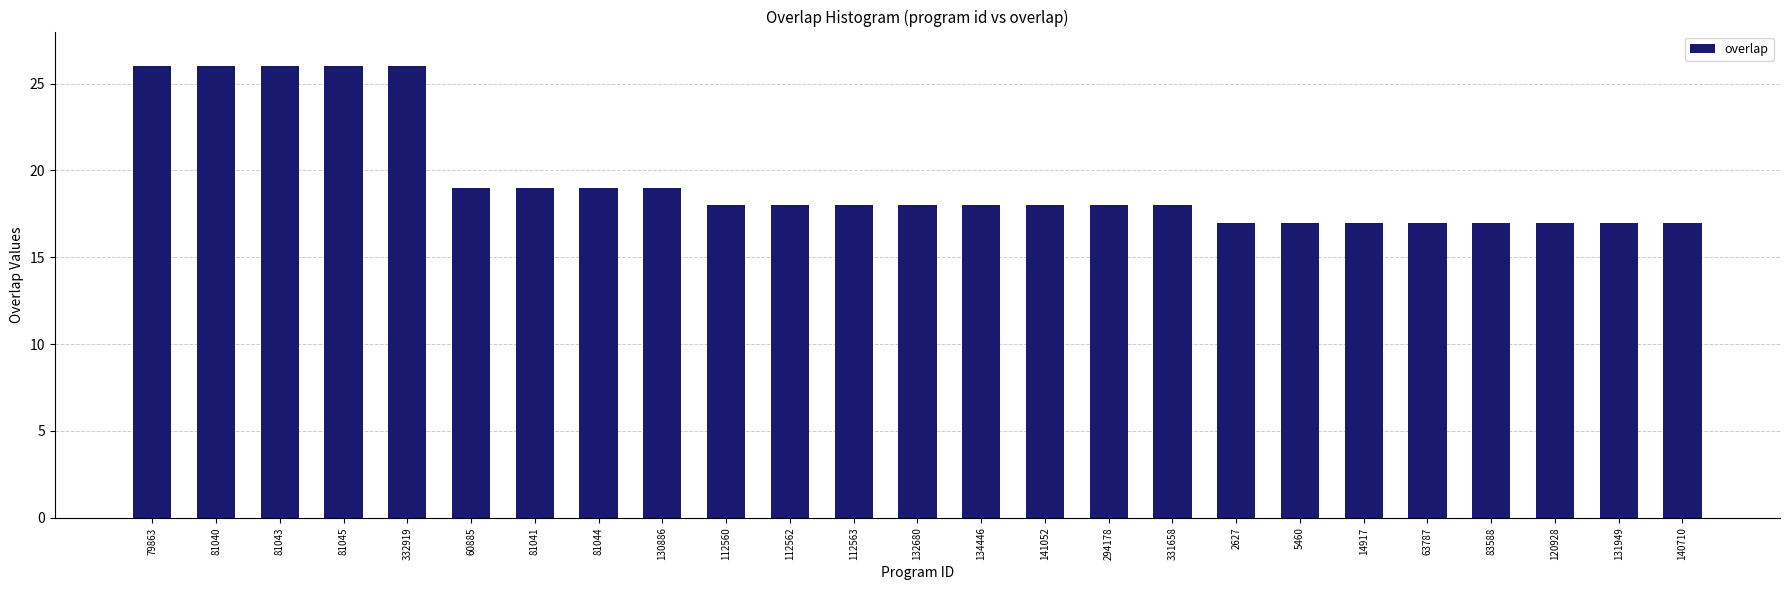

Reading left to right, extract all data points from this chart.

79863=26	81040=26	81043=26	81045=26	332919=26	60885=19	81041=19	81044=19	130886=19	112560=18	112562=18	112563=18	132680=18	134446=18	141052=18	294178=18	331658=18	2627=17	5460=17	14917=17	63787=17	83588=17	120928=17	131949=17	140710=17